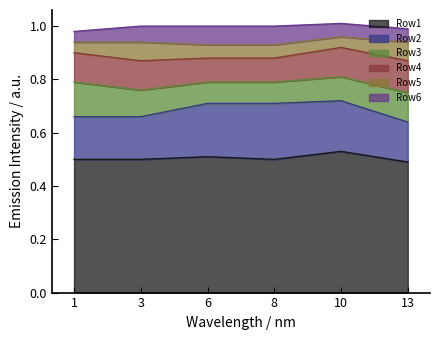

What is the value of the Row1 point at the 2nd from the left?

0.5